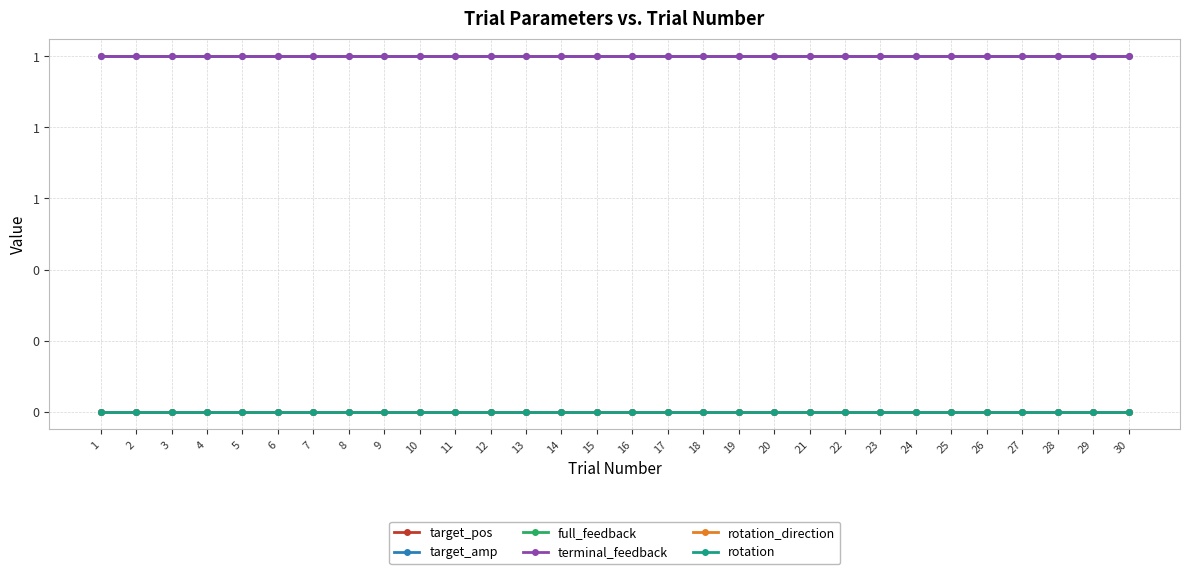

Does the chart have visible grid lines?

Yes